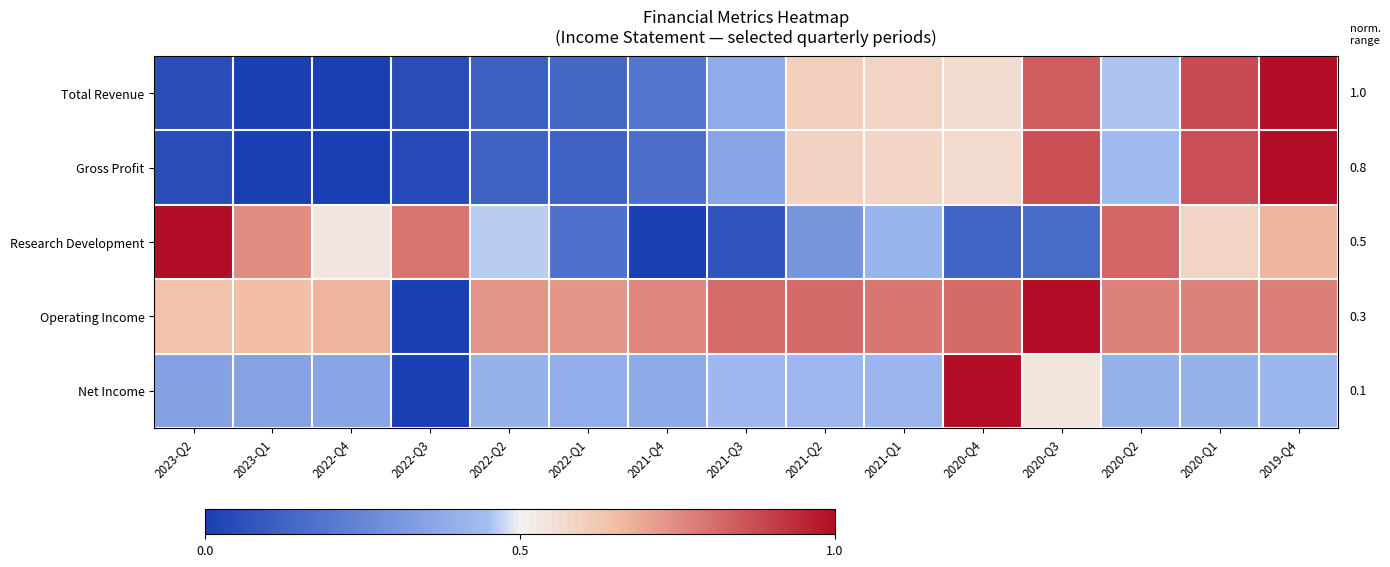

Between 2023-Q2 and 2020-Q3, which series saw the biggest shift?

Research Development